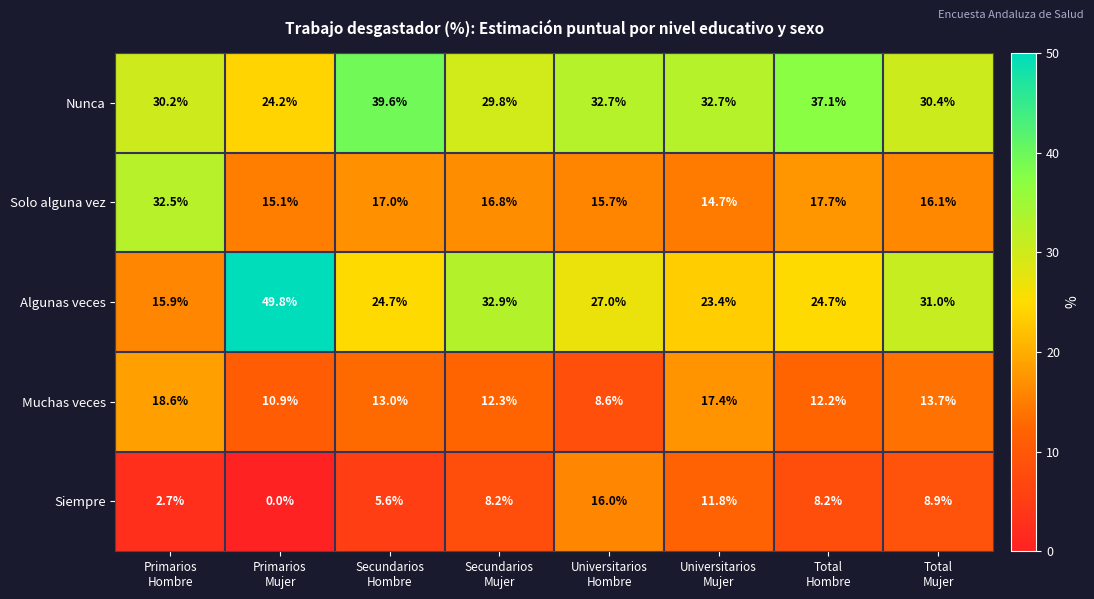

What is the greatest value displayed?

49.8